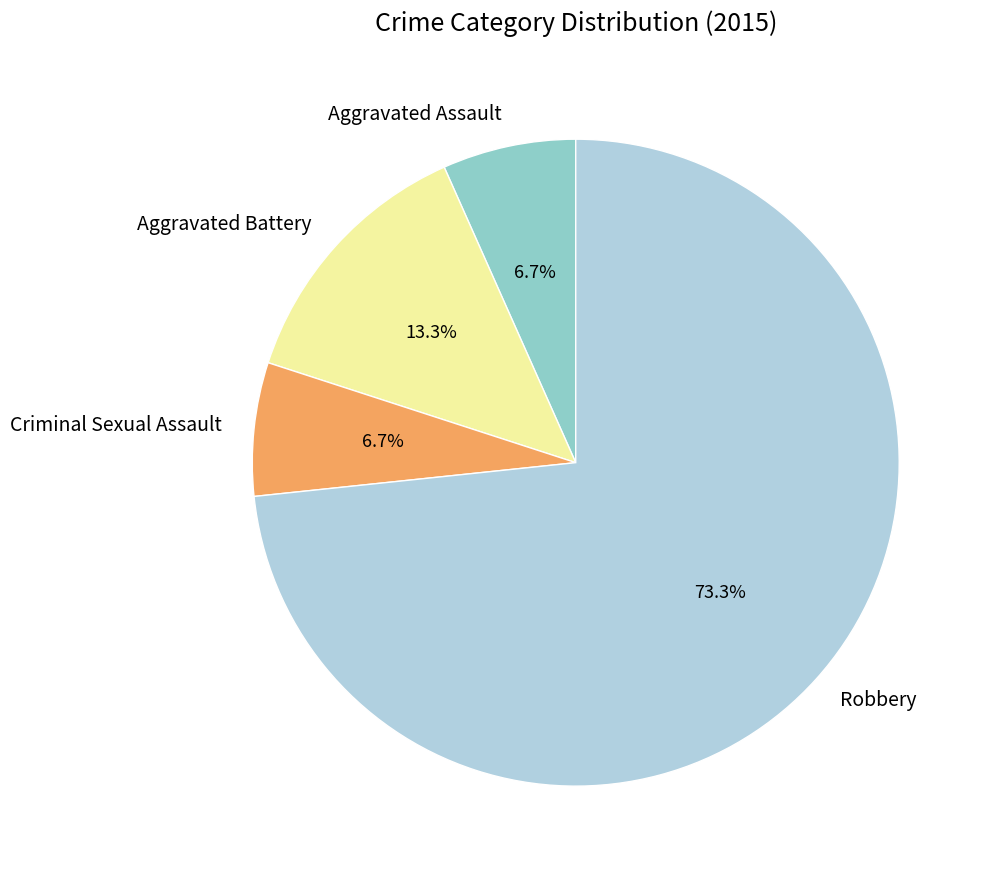

True or false: Aggravated Battery accounts for 13% of the total.

True